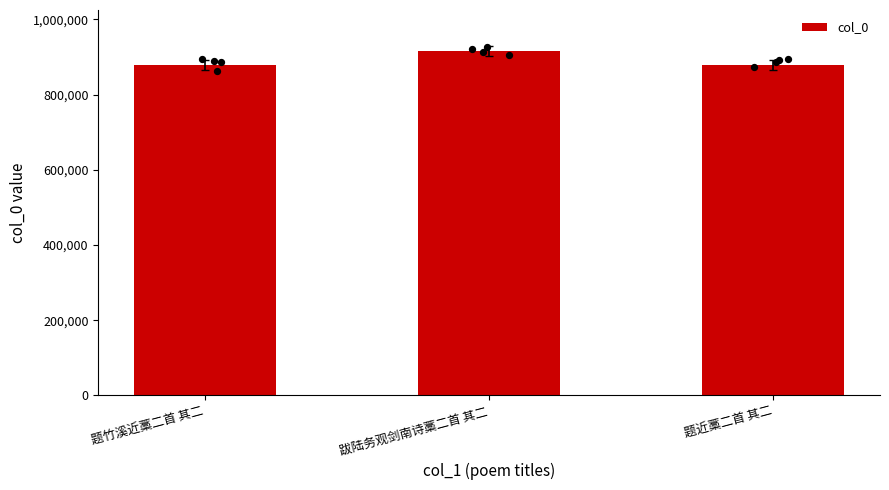

What is the change in value from 题竹溪近藁二首 其二 to 跋陆务观剑南诗藁二首 其二?

+36897